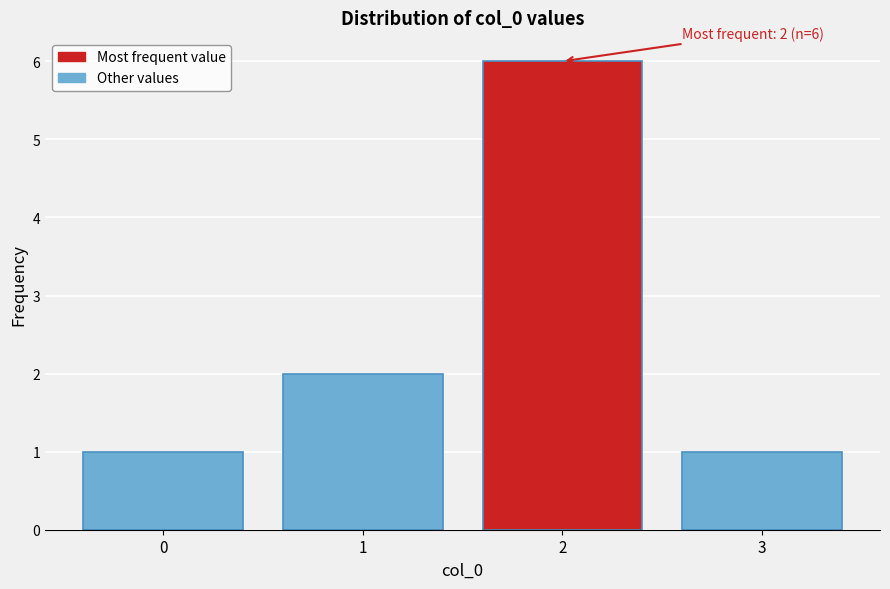

Over which range of the x-axis is the bar tallest?

1.5 to 2.5